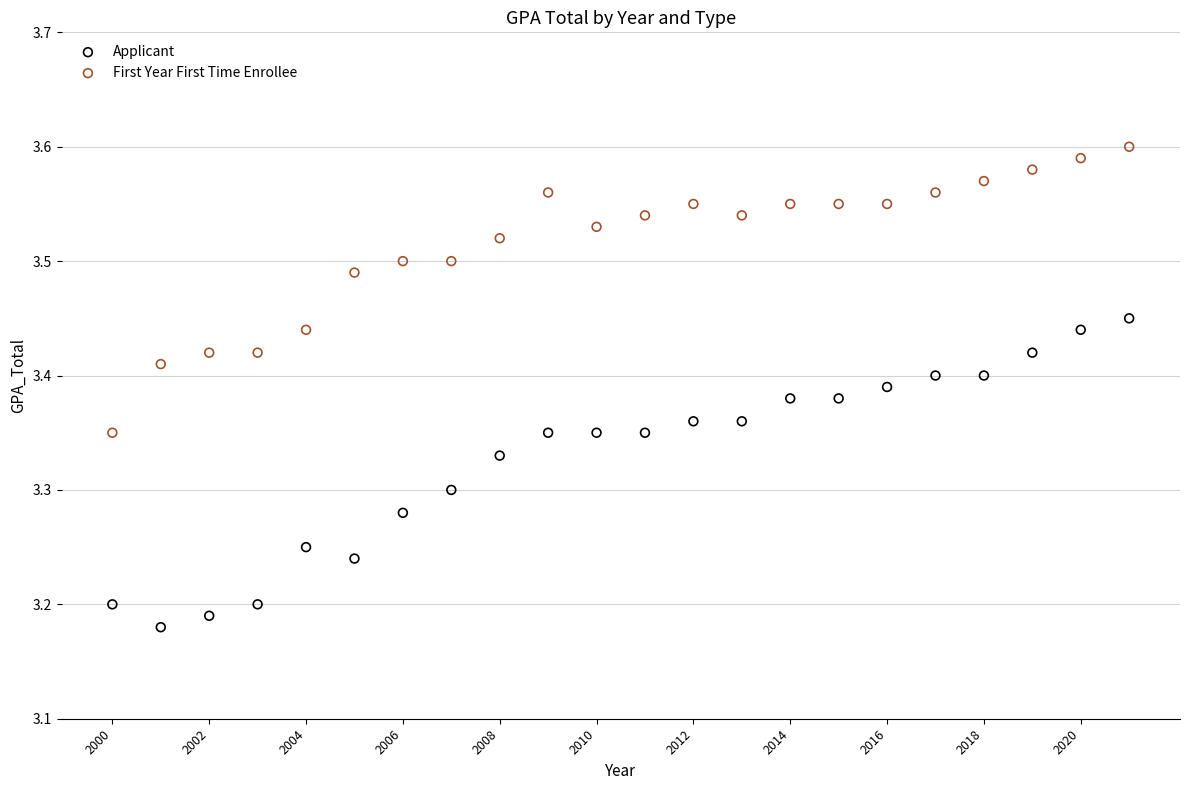

Which series has the largest Y range (max minus min)?

Applicant